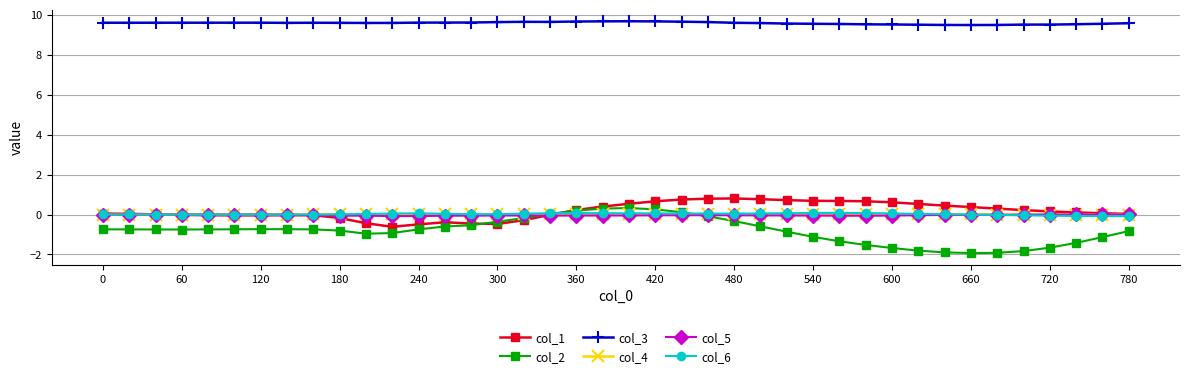

True or false: col_1 has more than 2 interior local peaks.

True